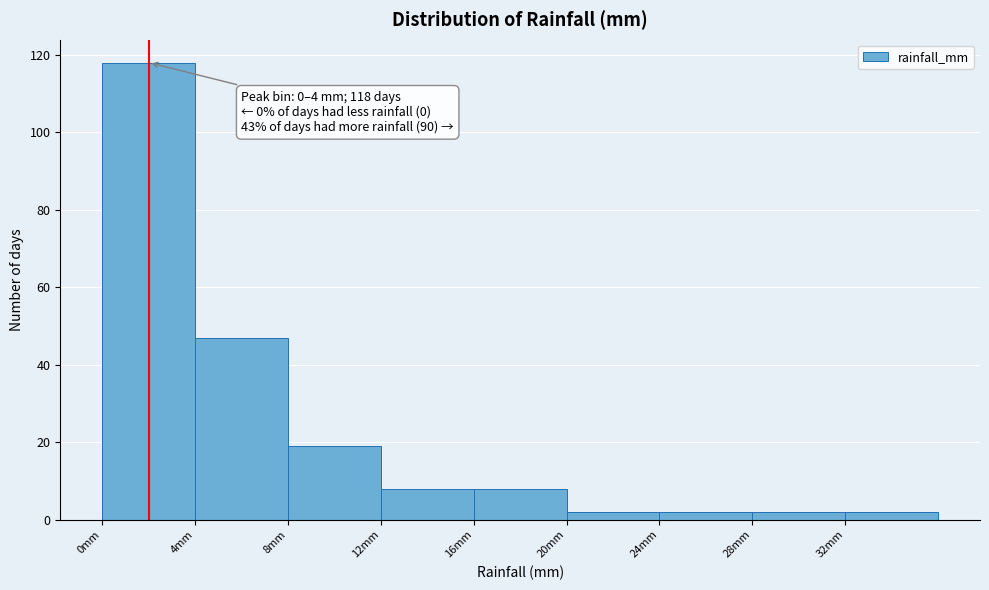

Which range on the x-axis has the tallest bar?

0 to 4